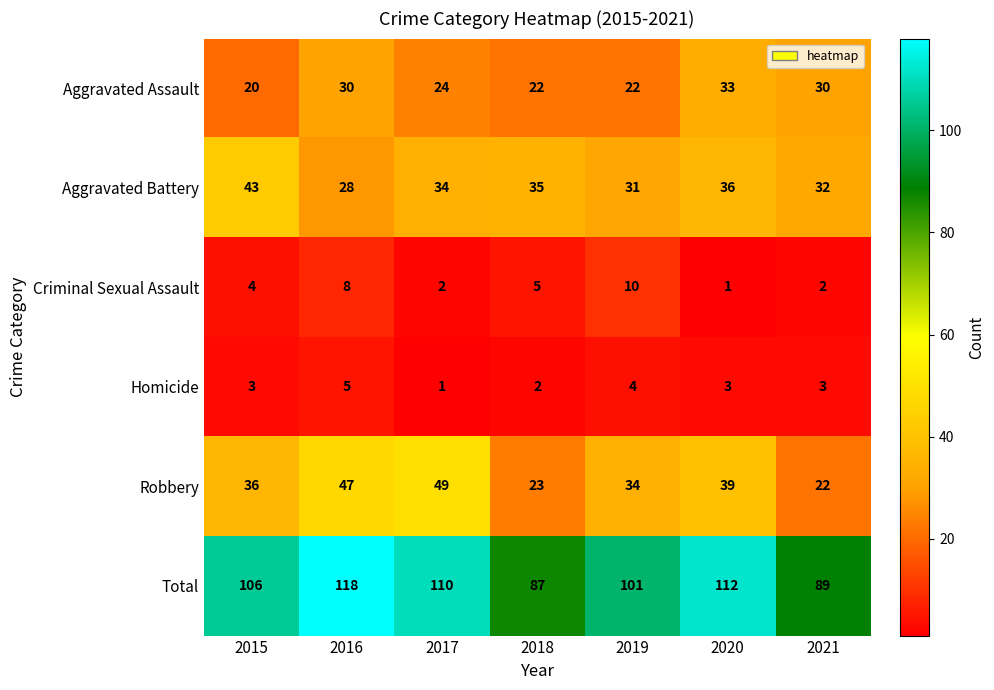

At which category does the chart reach its peak across all series?

2016